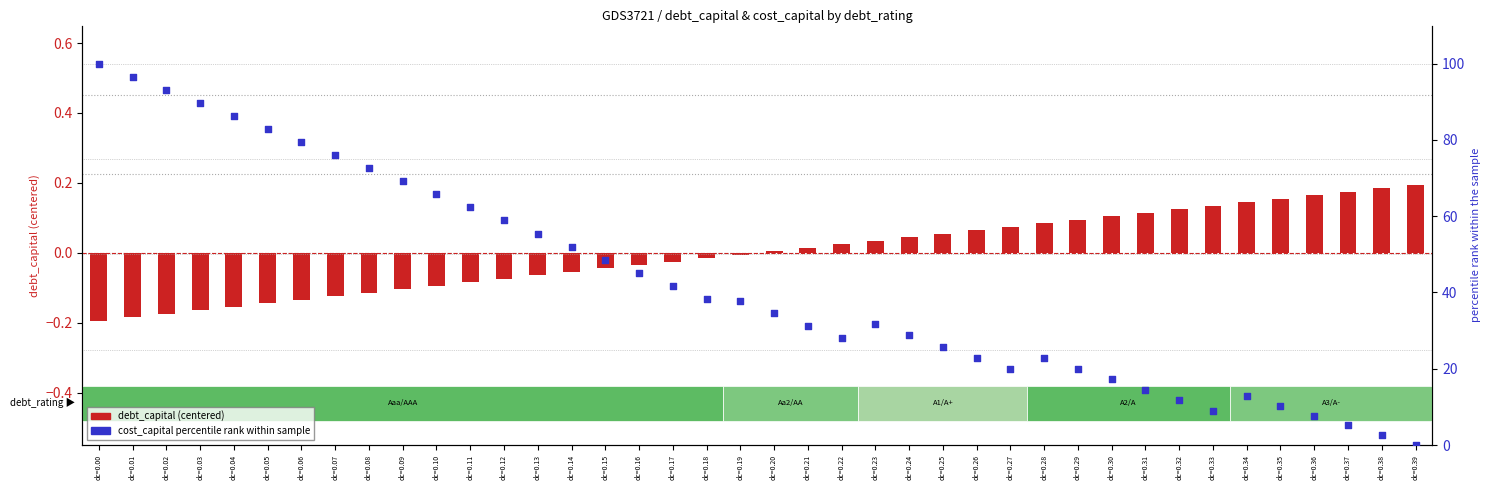

At how many categories does at least one series exceed 17?

31